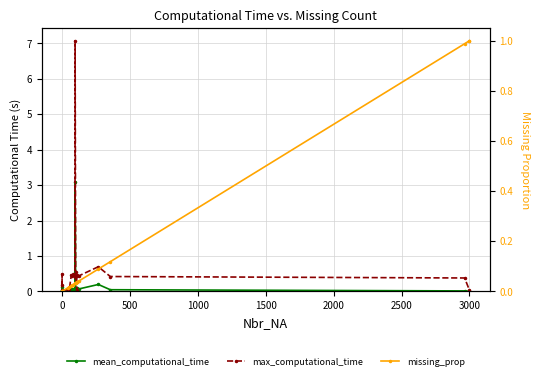

What is the maximum value shown in the chart?

7.1